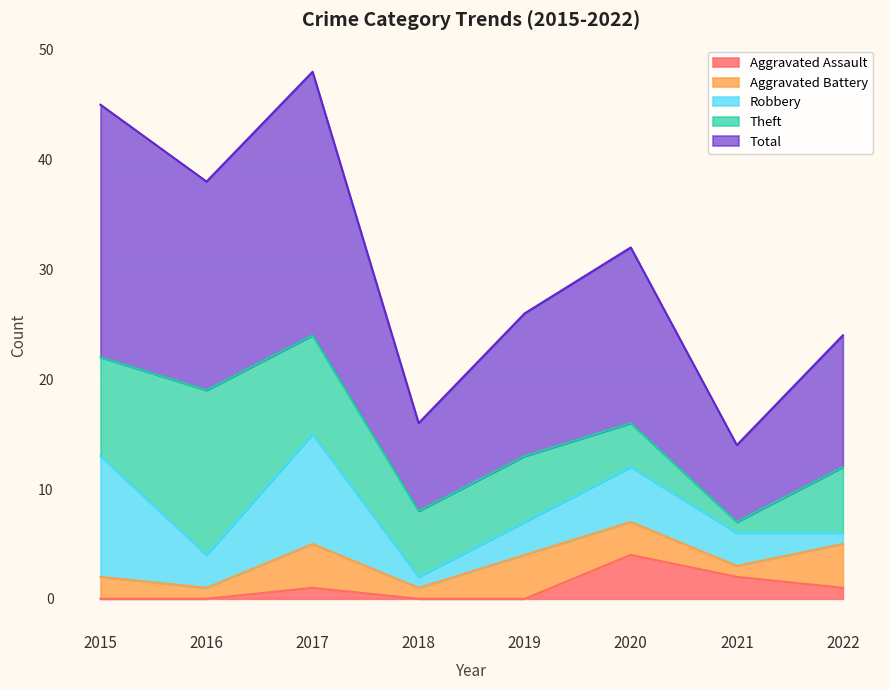

Which has a higher value, 2016 or 2022?

2022